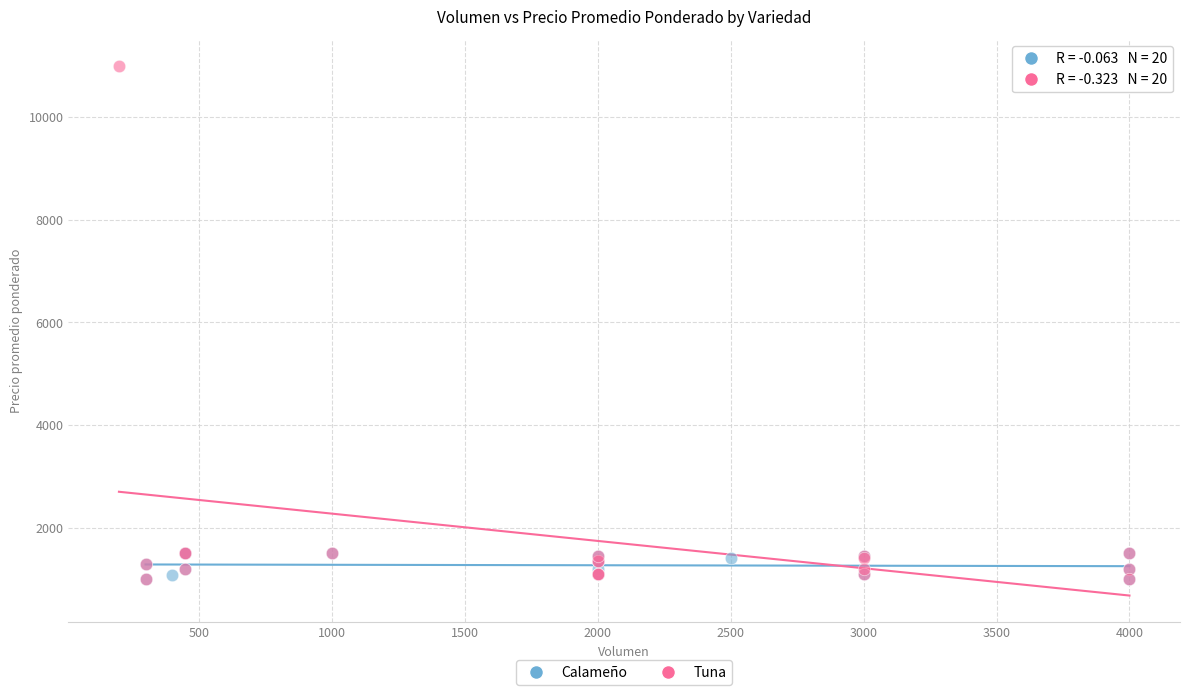

What are all the series names shown in the legend?

Calameño, Tuna